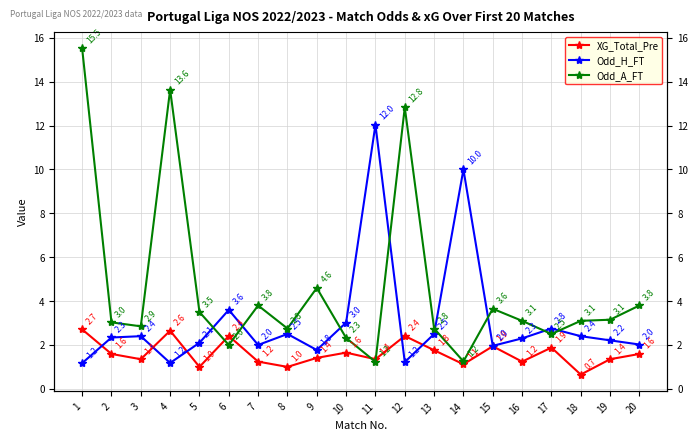

How many distinct data groups are displayed?

3